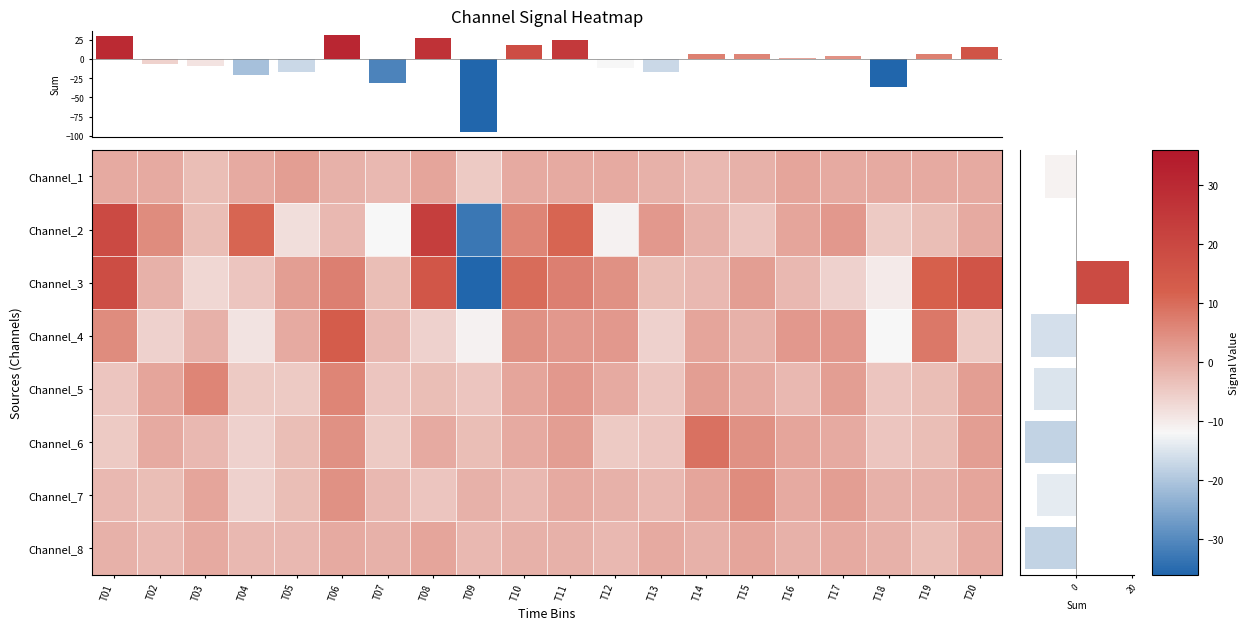

What is the sum of all Channel_4 values?

-16